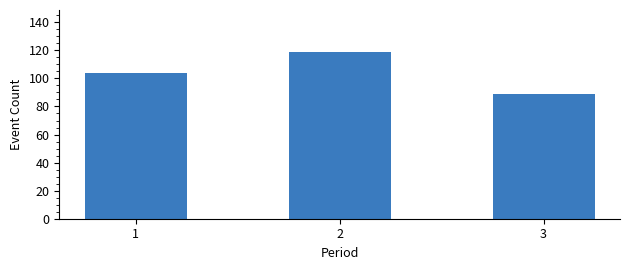

Reading right to left, transcribe all the data shown in this chart.

3=89	2=119	1=104